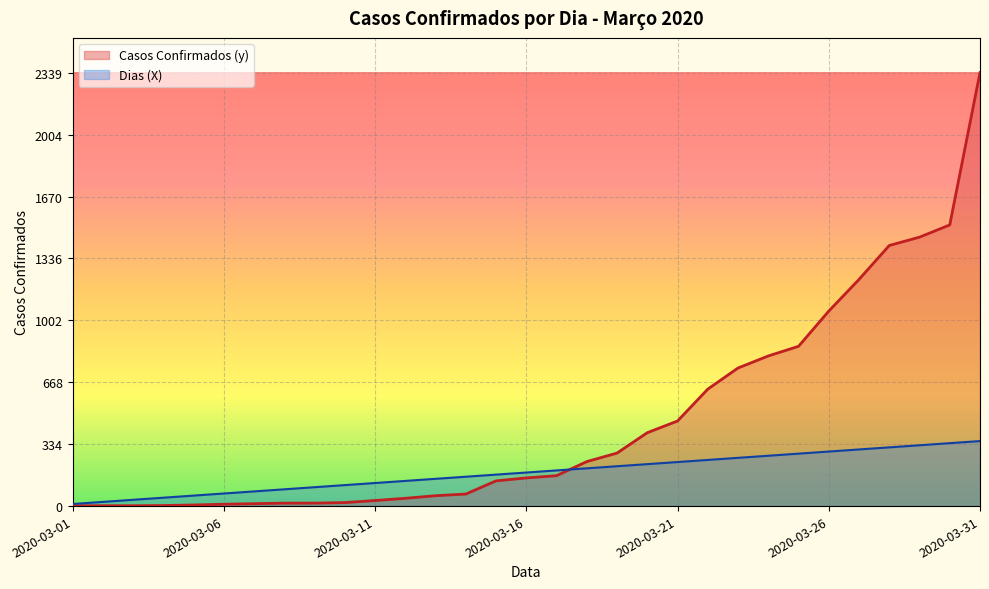

Read the Dias (X) value at 2020-03-10.

113.2